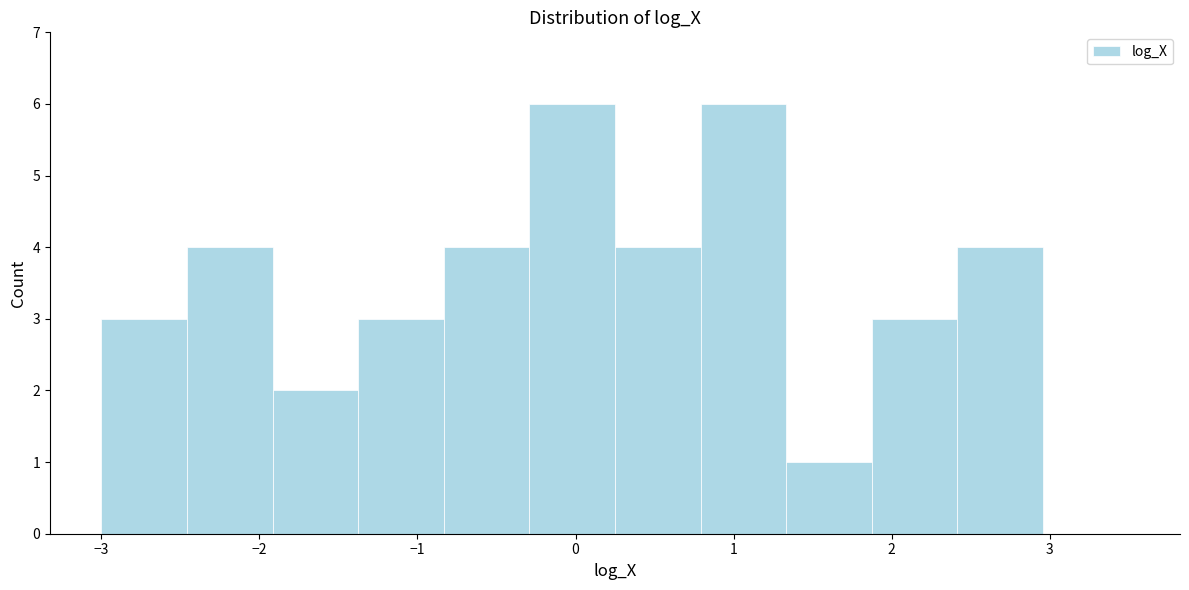

Reading left to right, transcribe this chart: for each bar, give the range it covers on the x-axis and its height. Neither the bar edges nor the heights are printed on the chart, so give them approximately, as read against the axes.

-3.0 to -2.5: 3
-2.5 to -1.9: 4
-1.9 to -1.4: 2
-1.4 to -0.8: 3
-0.8 to -0.3: 4
-0.3 to 0.3: 6
0.3 to 0.8: 4
0.8 to 1.3: 6
1.3 to 1.9: 1
1.9 to 2.4: 3
2.4 to 3.0: 4
3.0 to 3.5: 0